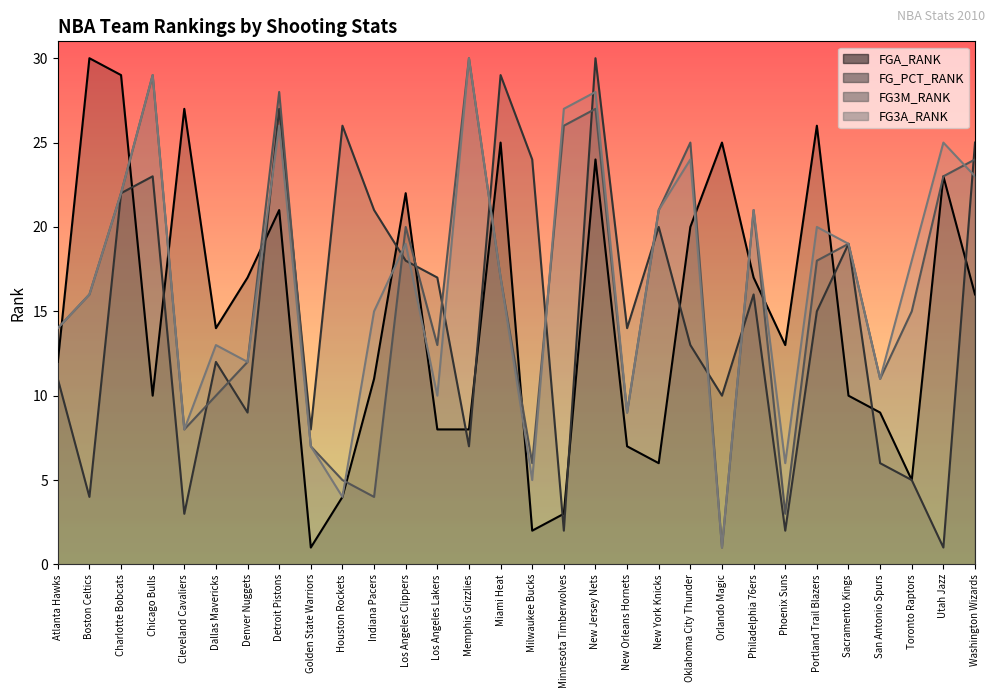

Rank the series at Golden State Warriors from highest to lowest value.

FG_PCT_RANK, FG3M_RANK, FG3A_RANK, FGA_RANK